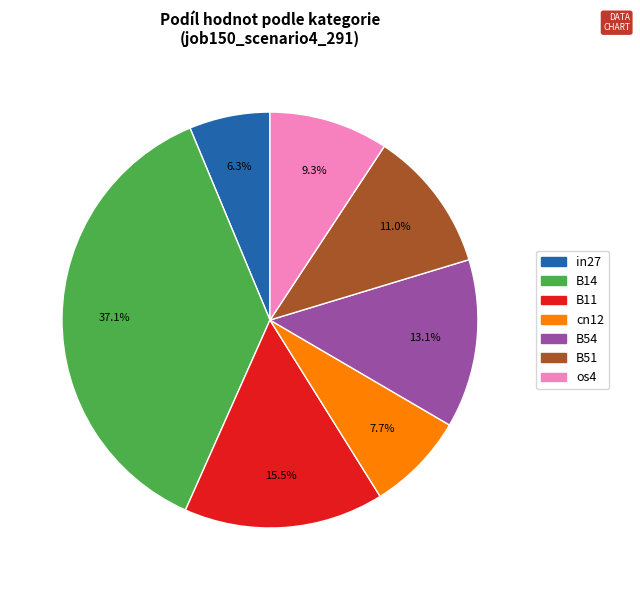

Which category has the smallest portion of the pie?

in27